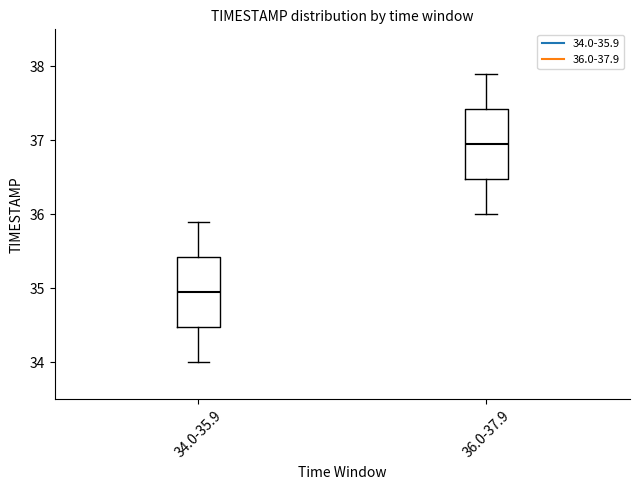

Reading left to right, read every box against the y-axis: the position of its median line, the range the box covers, and the ends of its whiskers. The values are not printed on the chart, so give them approximately, as read against the axis.

34.0-35.9: median 35.0, box 34.5 to 35.4, whiskers 34.0 to 35.9
36.0-37.9: median 37.0, box 36.5 to 37.4, whiskers 36.0 to 37.9